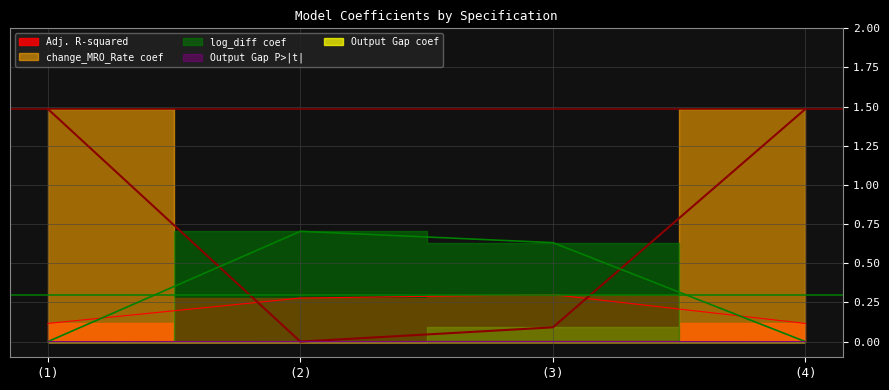

What is the difference between the maximum and minimum values in the Adj. R-squared series?

0.2